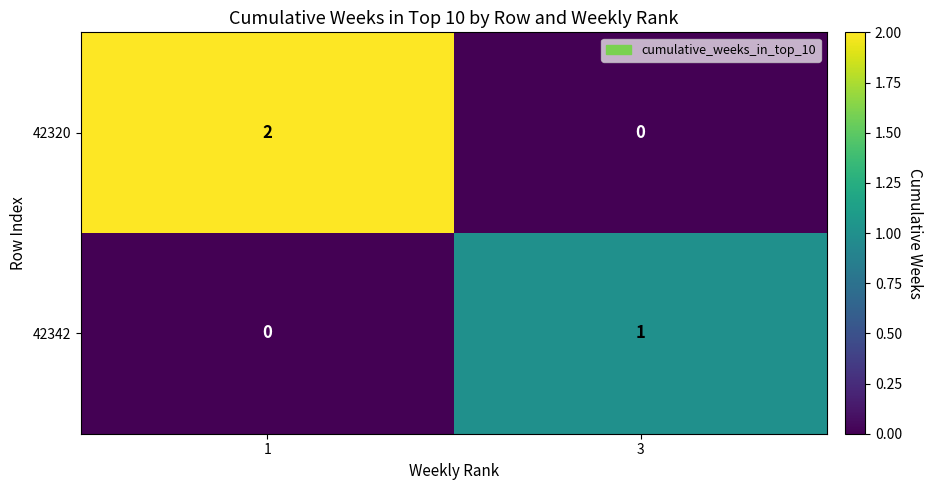

How many data points does each series have?

2